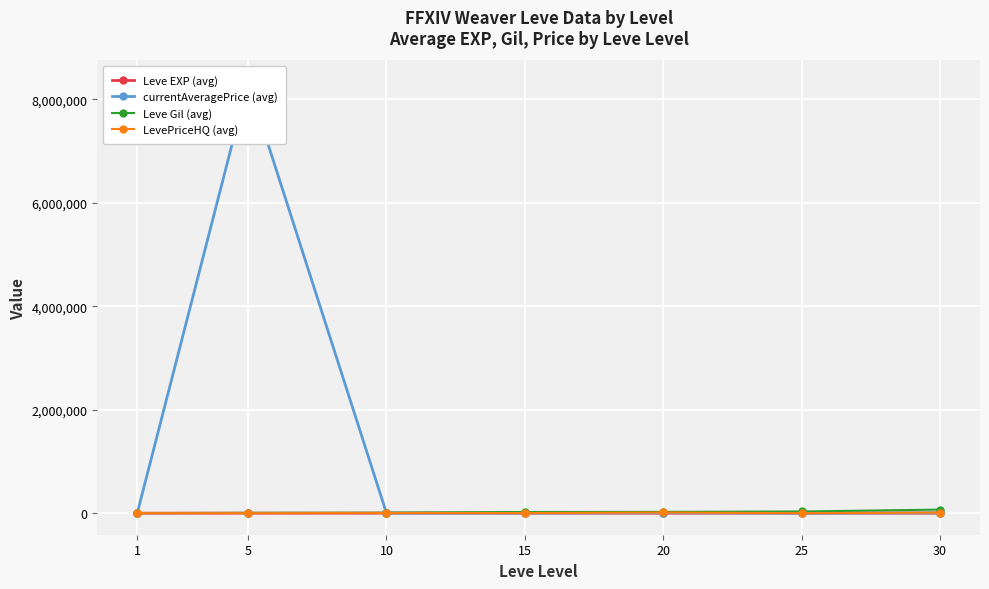

In LevePriceHQ (avg), how many points are lower than both neighbors (excluding endpoints)?

3